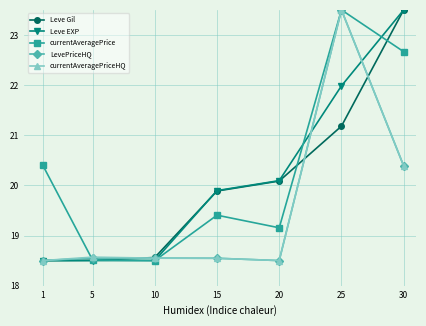

What is the sum of all LevePriceHQ values?

136.5